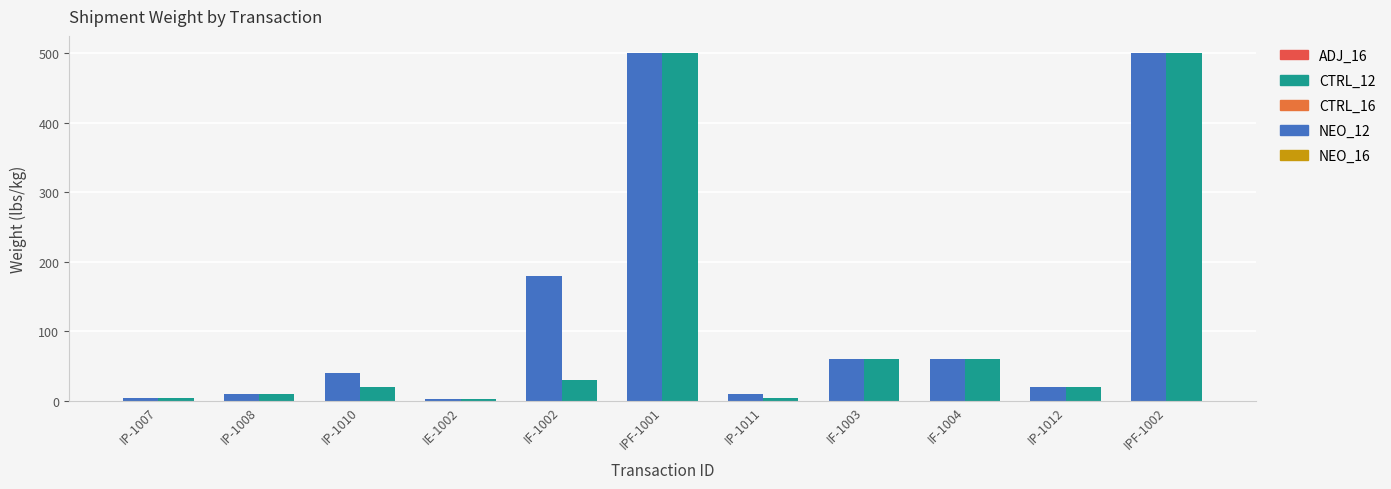

What is the difference between the highest and lowest values at IP-1010?

20